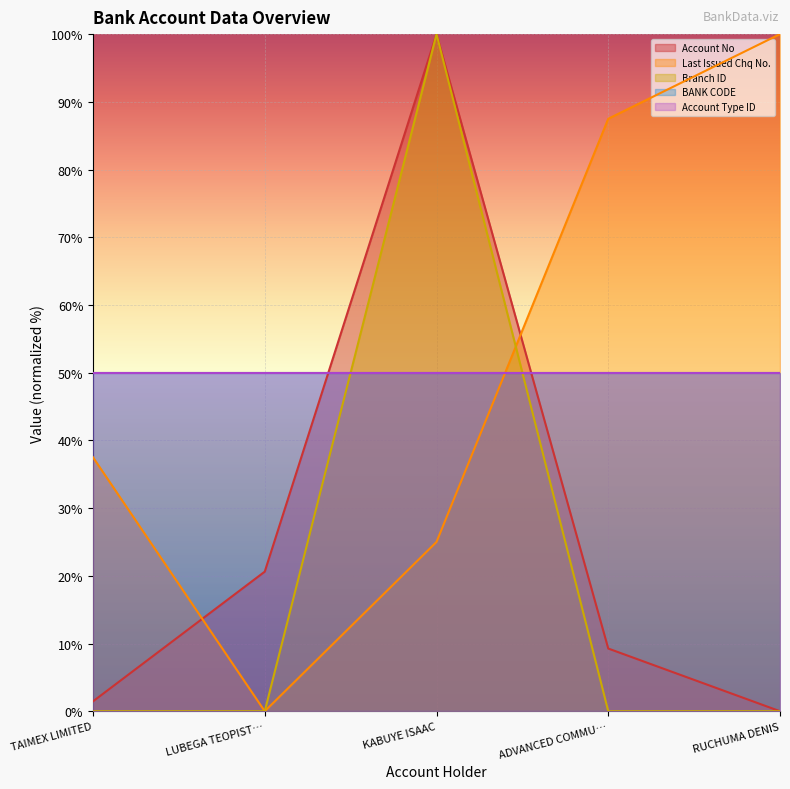

What is the difference between the highest and lowest values at RUCHUMA DENIS?

100.0